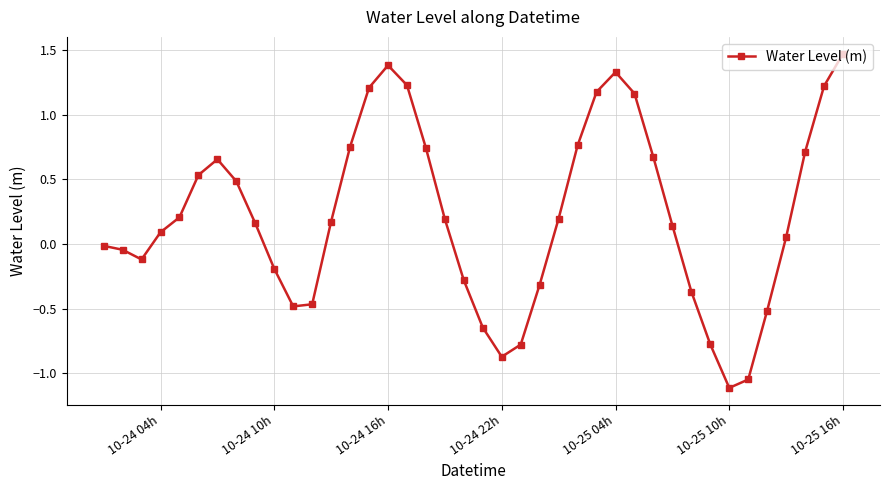

What is the maximum value shown in the chart?

1.5